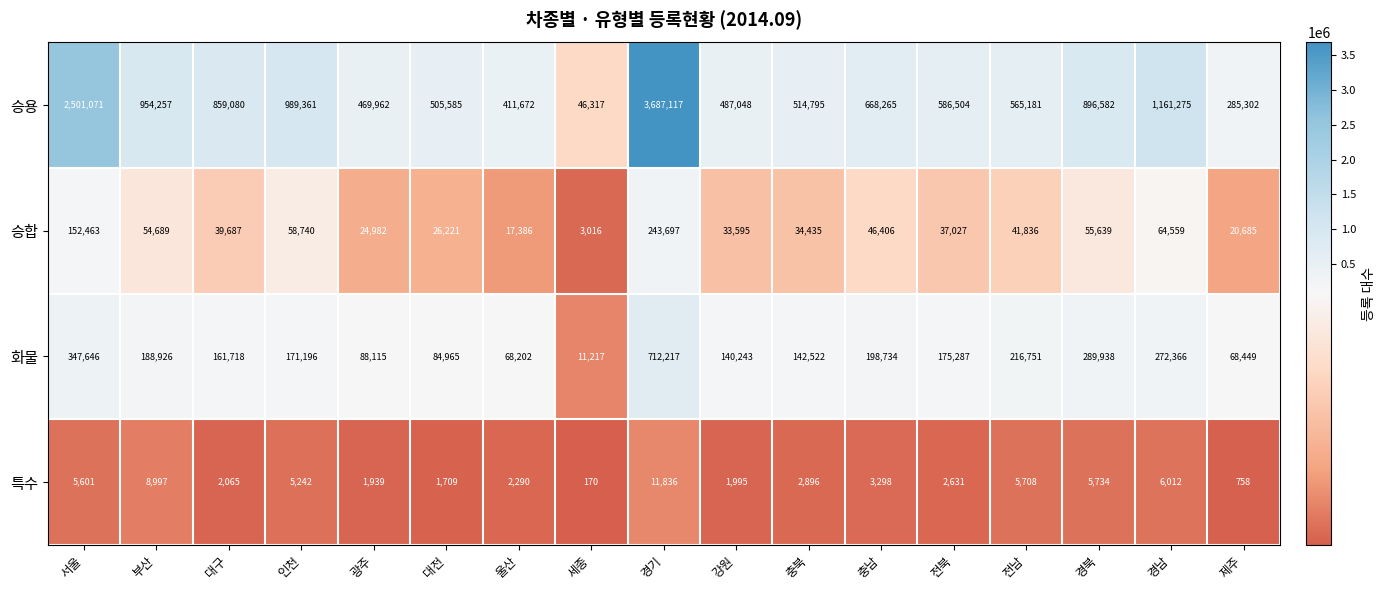

True or false: 화물 has a value of 68449 at 제주.

True